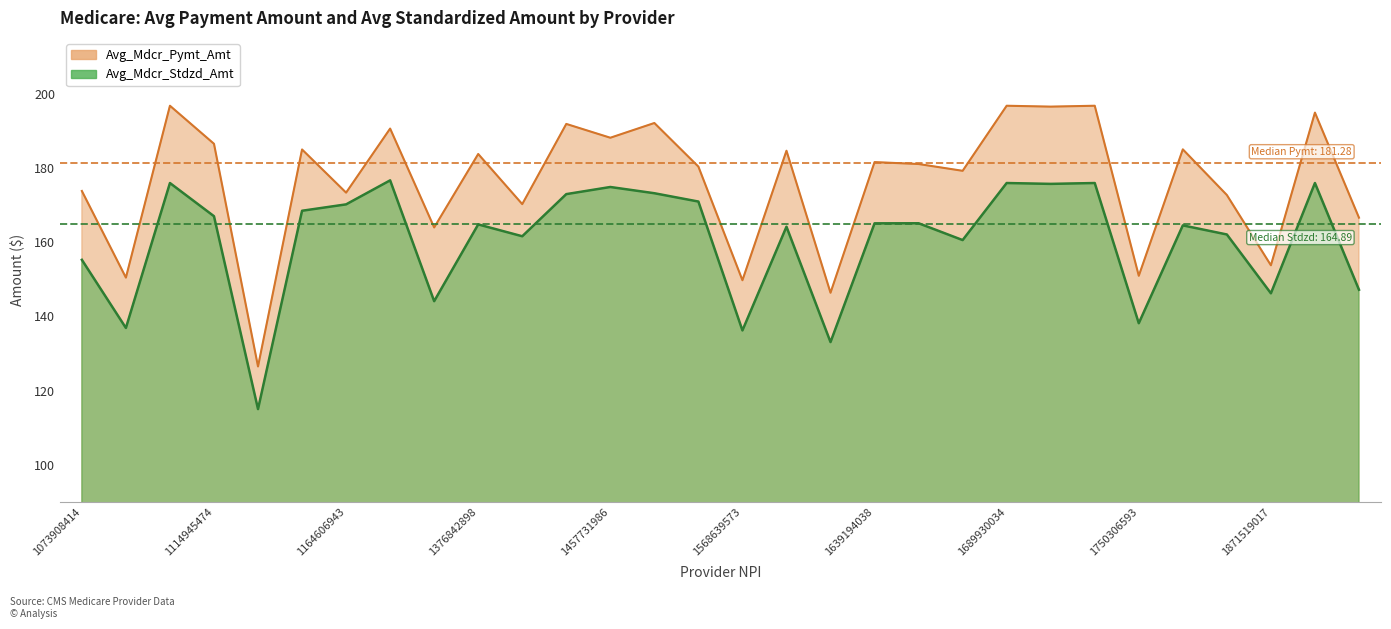

What is the average value of the Avg_Mdcr_Pymt_Amt series?

176.3